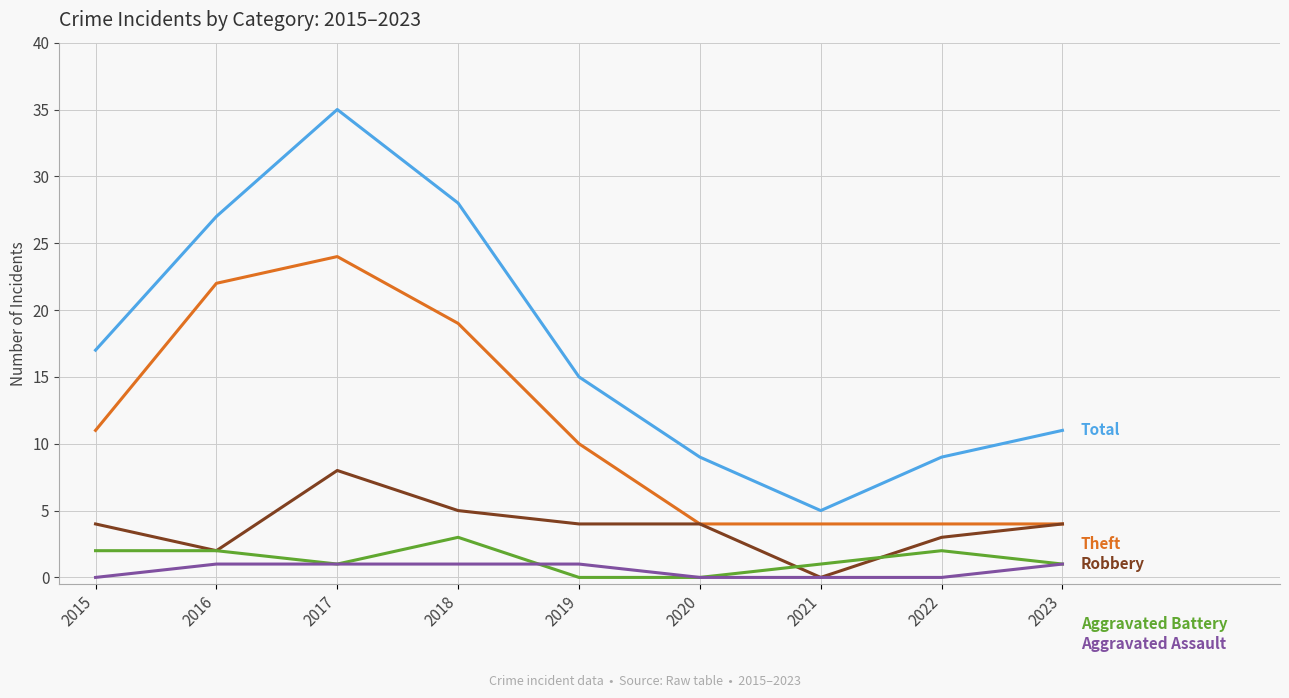

What is the difference between the highest and lowest values at 2022?

9